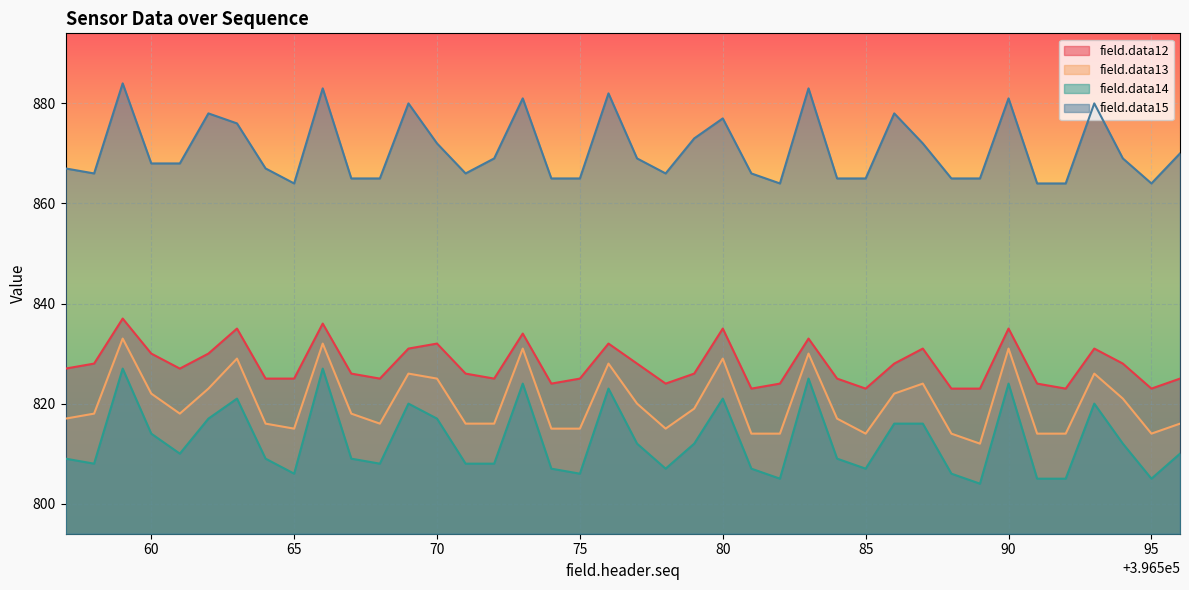

What is the difference between the maximum and minimum values in the field.data15 series?

20